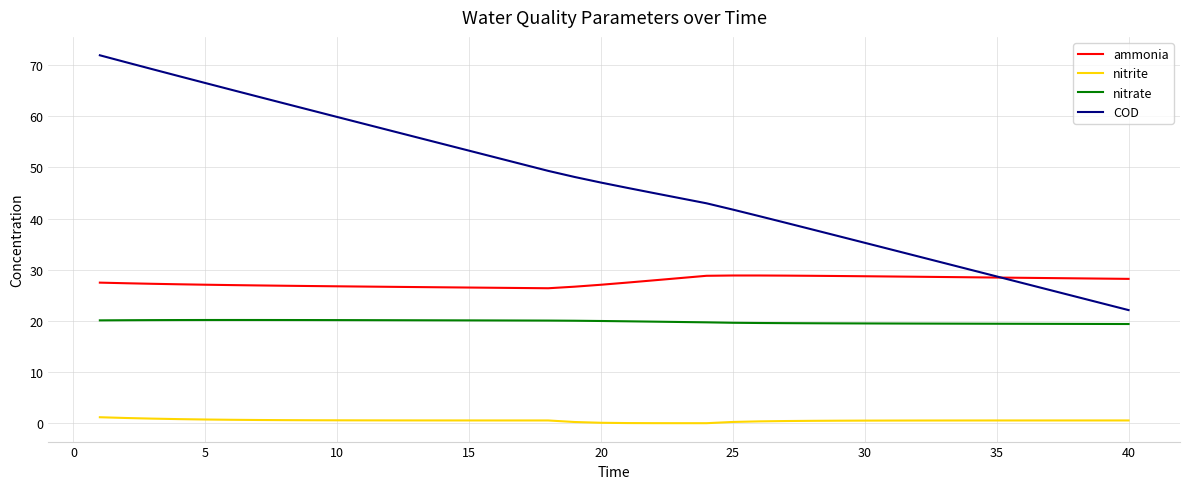

What is the greatest value displayed?

71.9